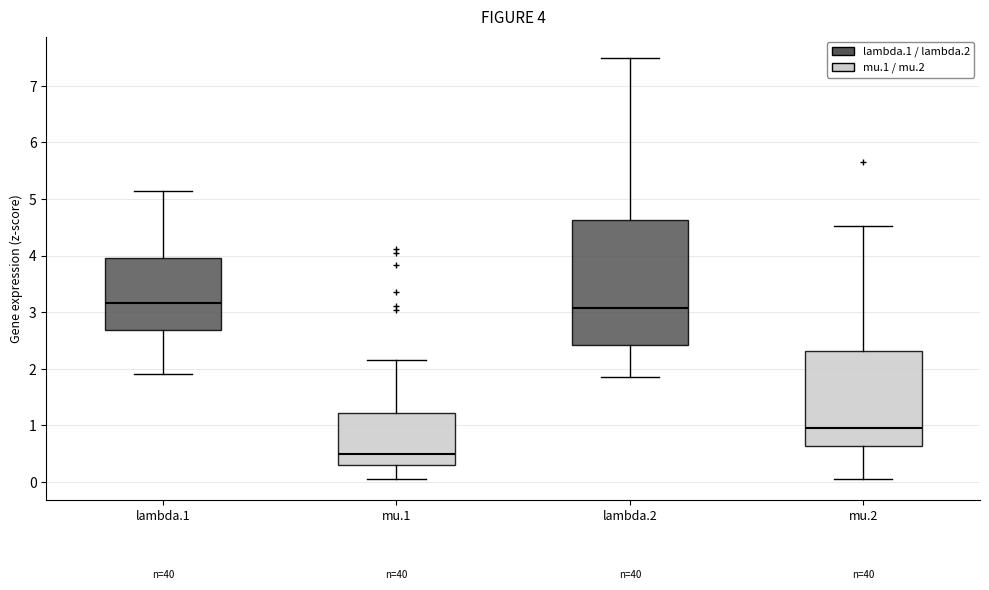

Comparing the boxes themselves (not the whiskers), which one is the tallest?

lambda.2